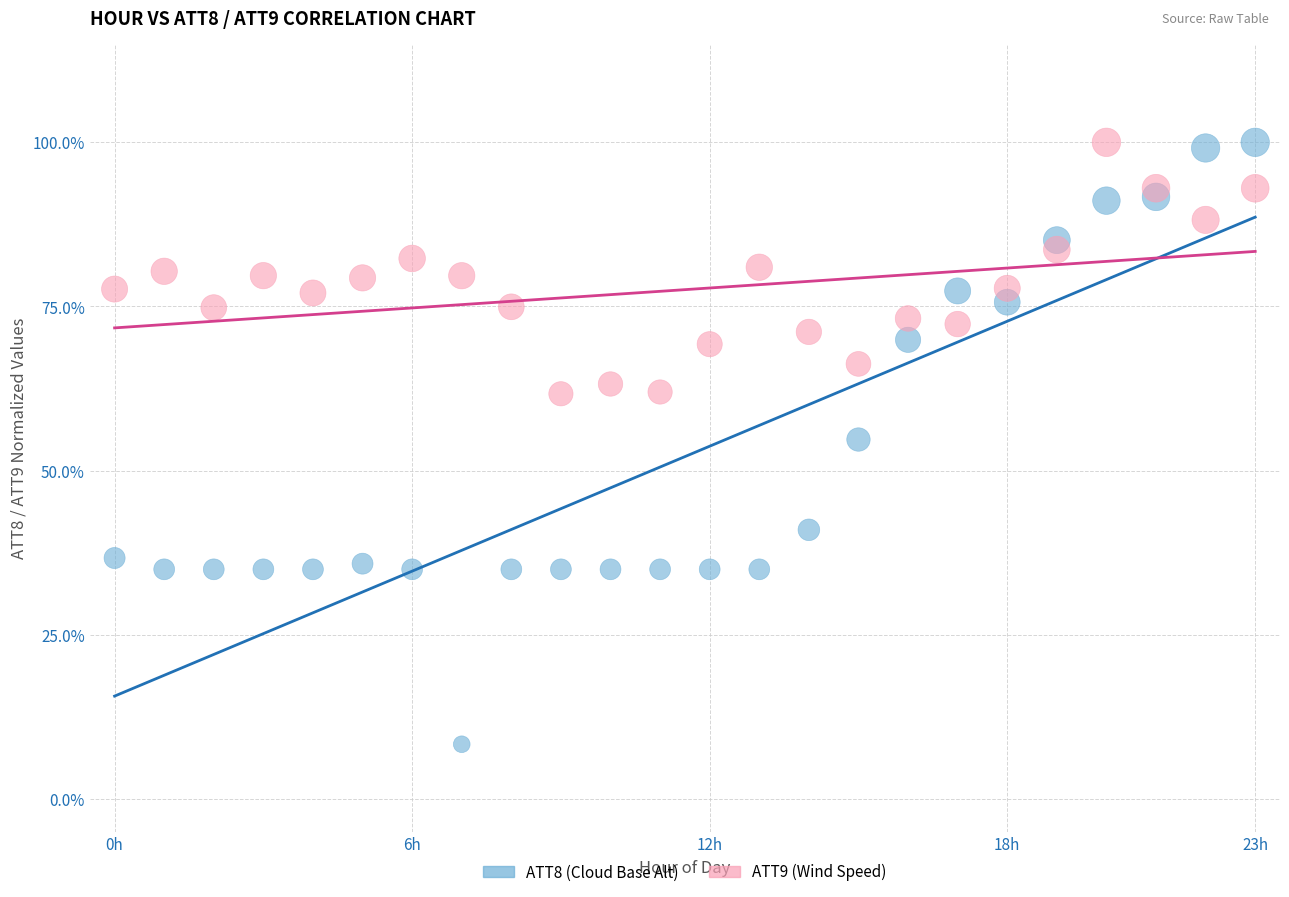

Which series reaches the minimum Y coordinate?

ATT8 (Cloud Base Alt)